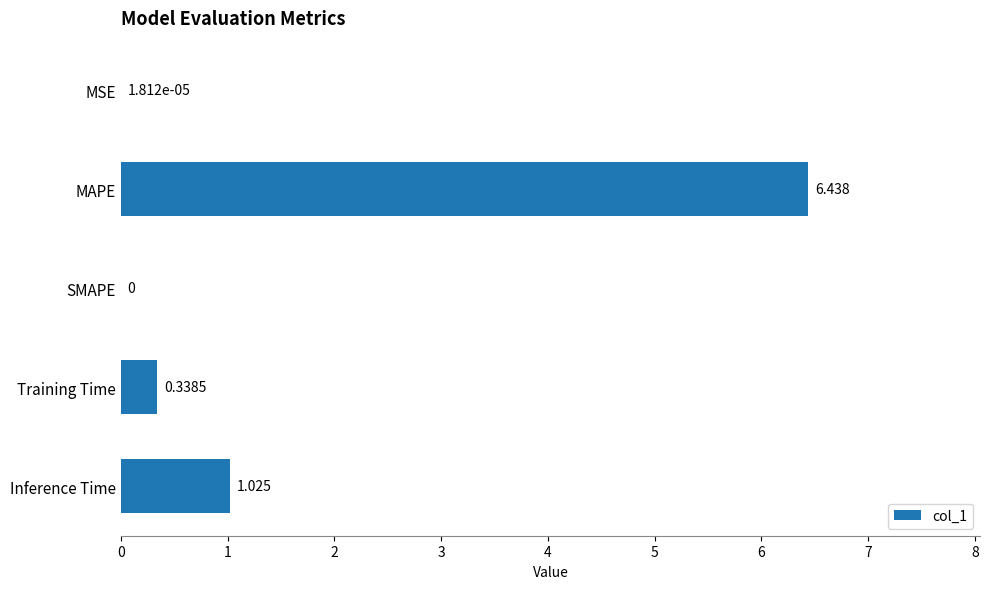

Where is the data nearest to the value 3?

Inference Time